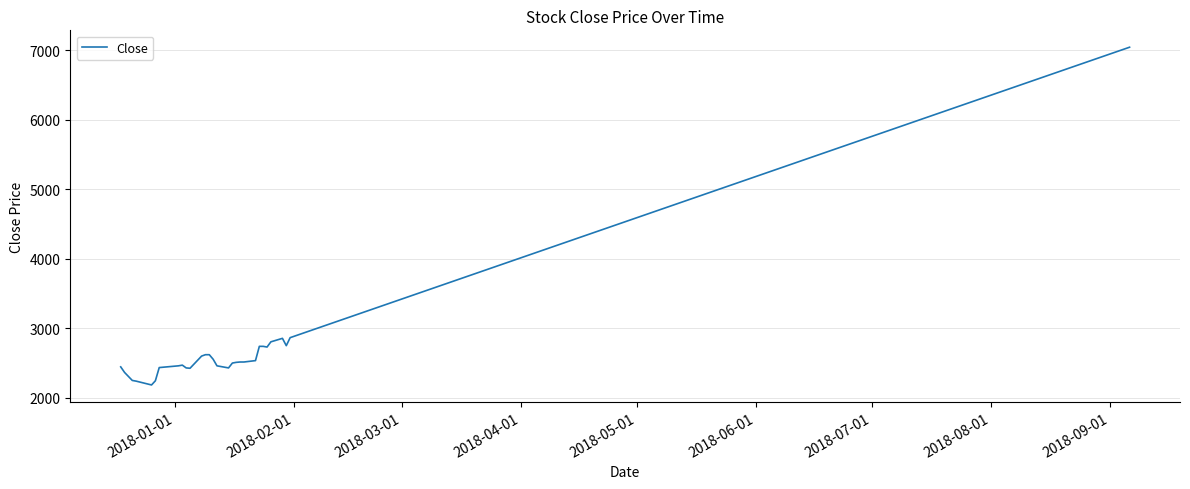

What is the difference between the maximum and minimum values?

4855